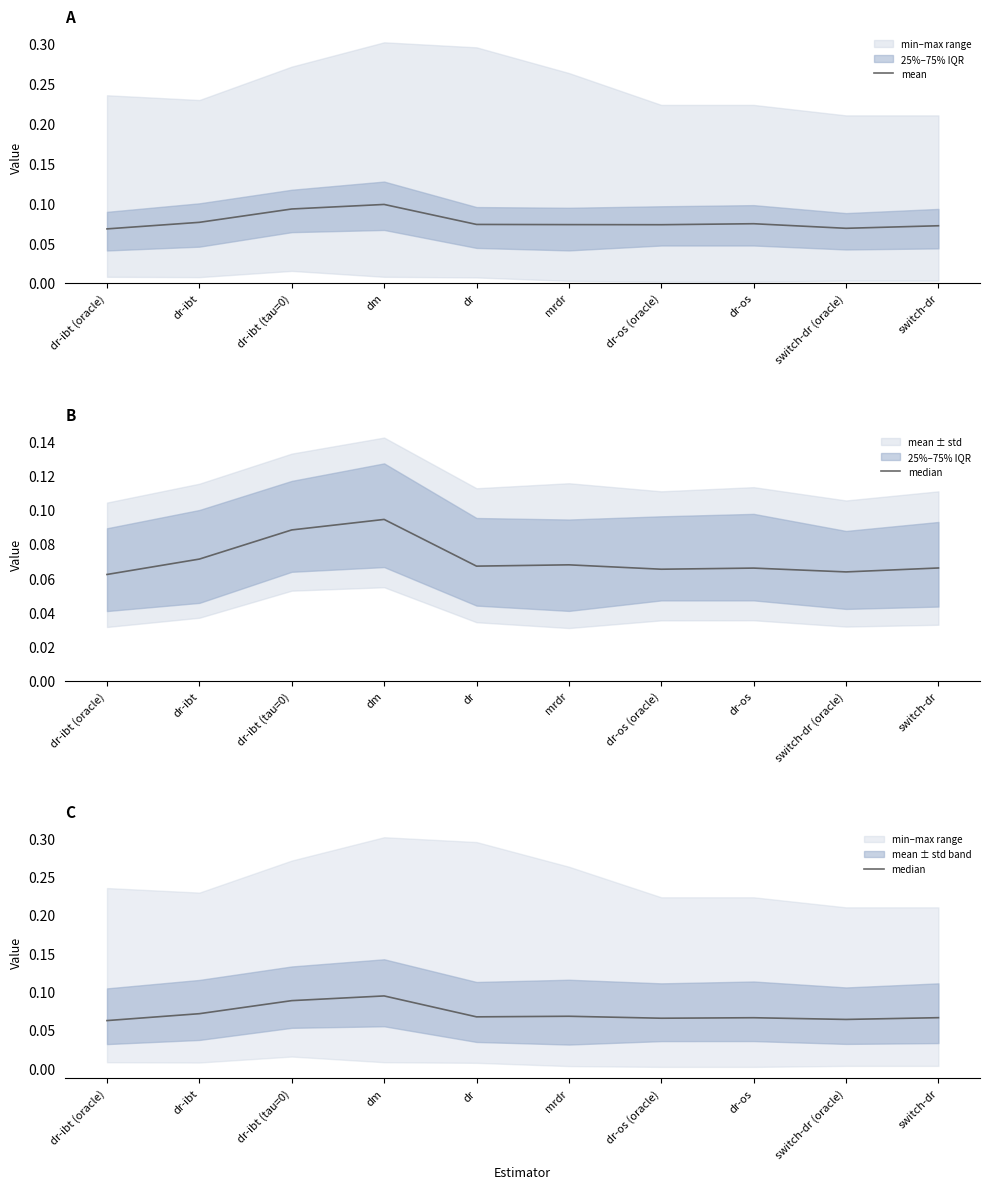

Is this an area chart (filled region under the line)?

No